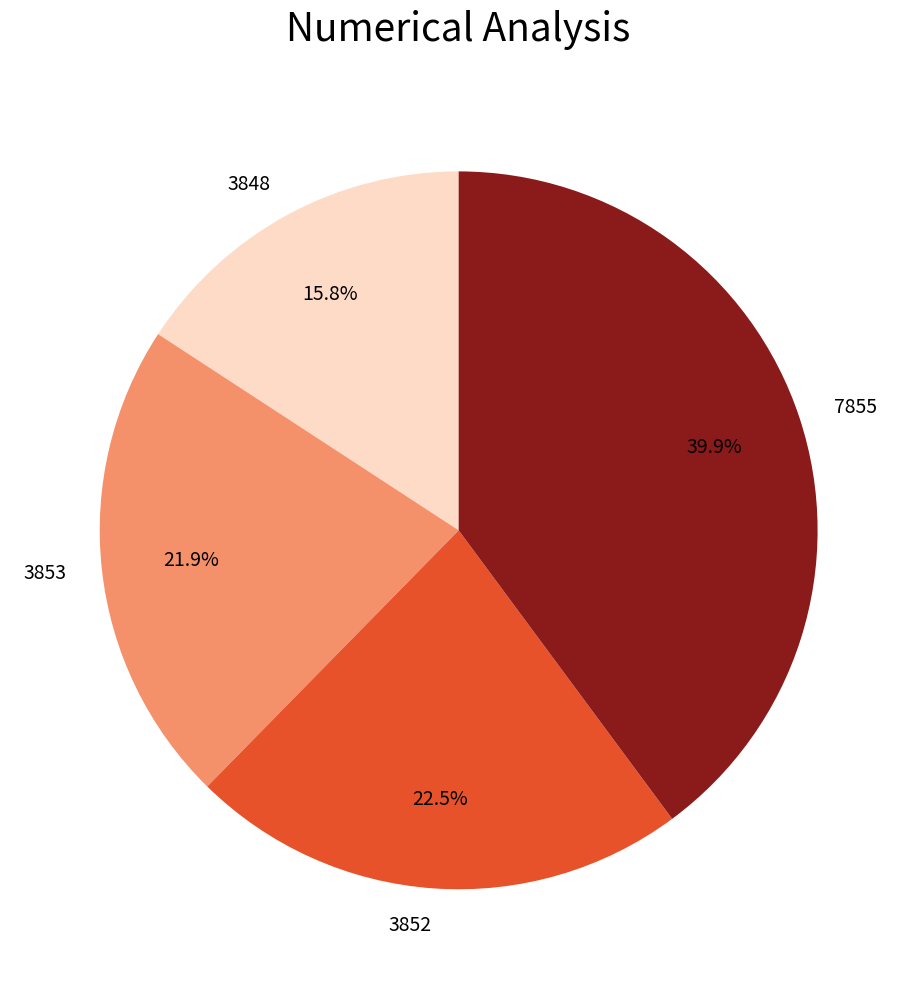

True or false: 3848 accounts for 16% of the total.

True